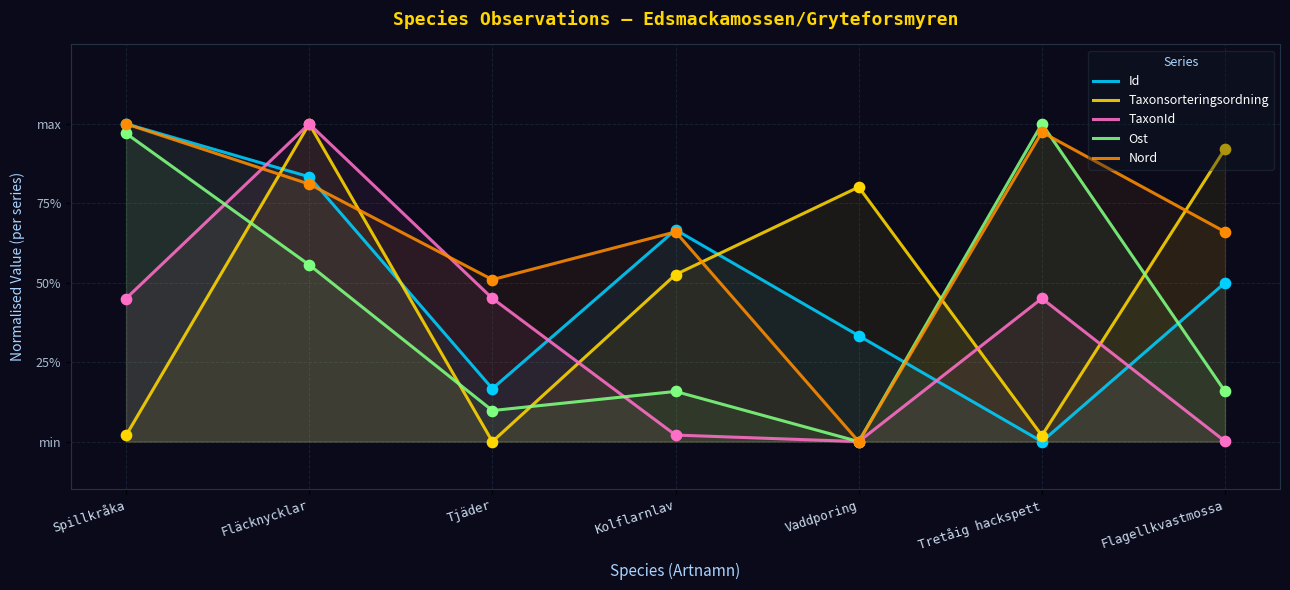

Which series contains the lowest Y value?

Id